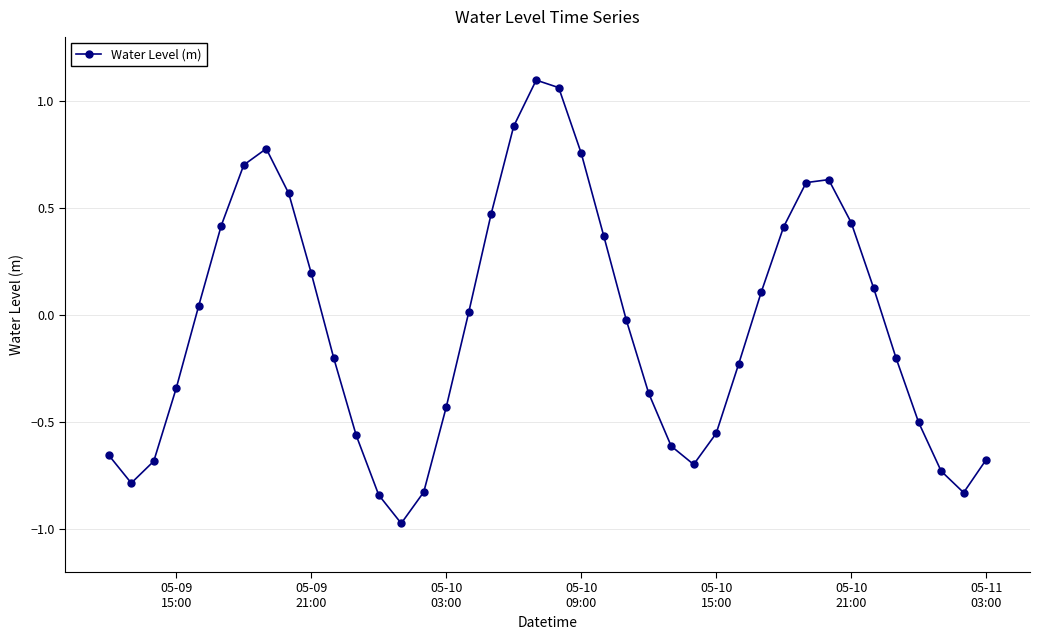

What is the sum of all values?

-2.0